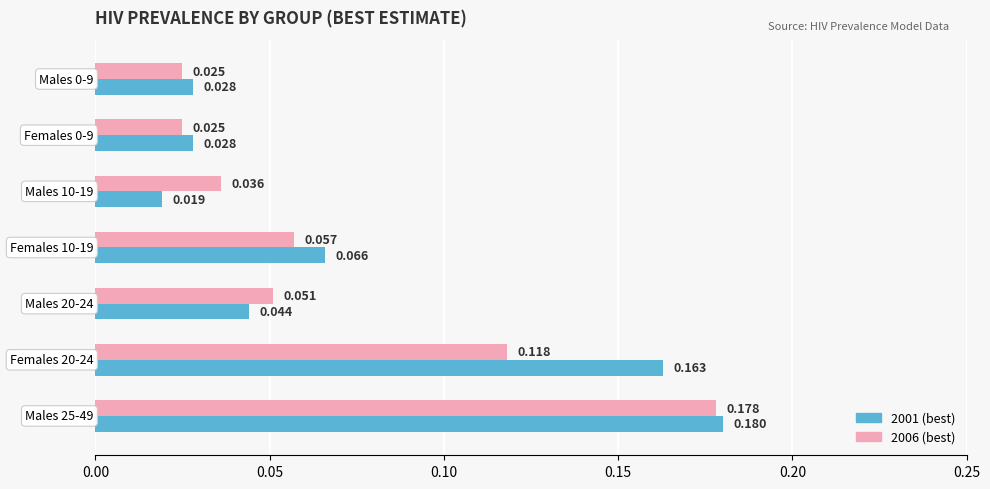

How many distinct data groups are displayed?

2